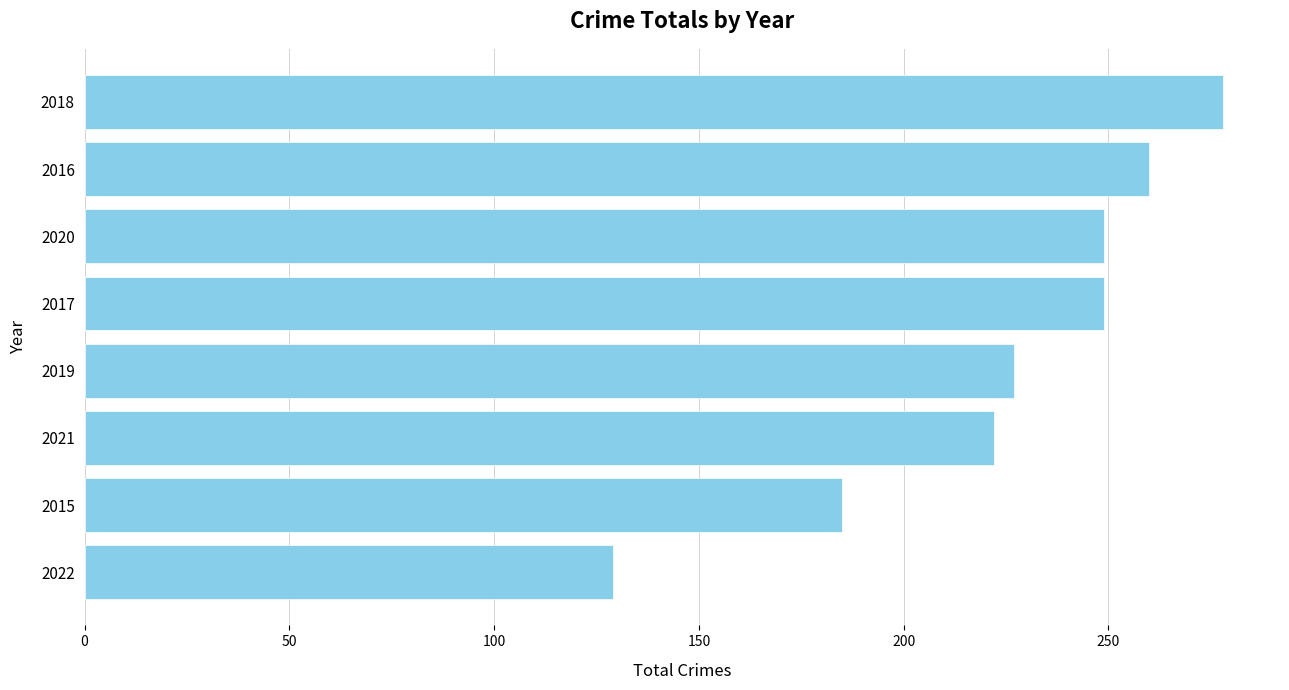

What is the label of the 1st bar from the bottom?

2022